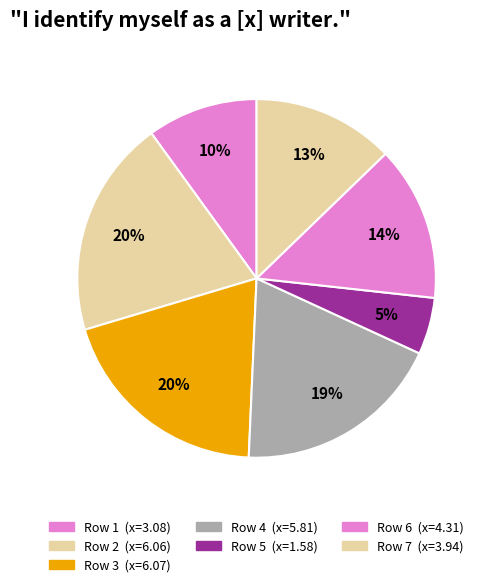

Which category has the biggest portion of the pie?

3